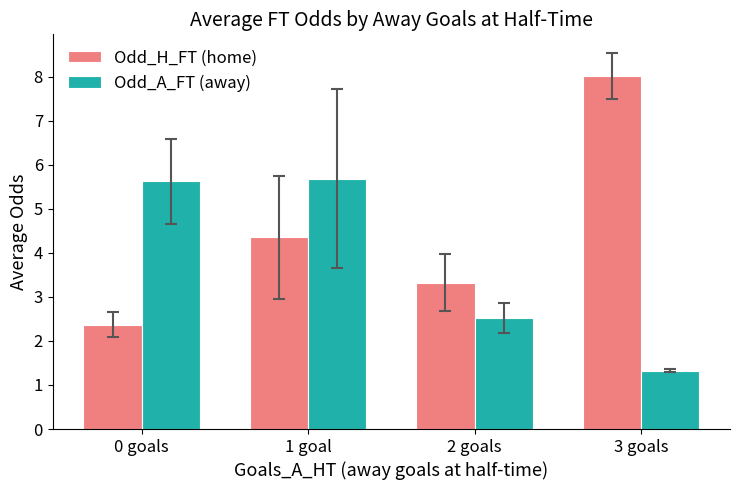

How many bars are there in each group?

2